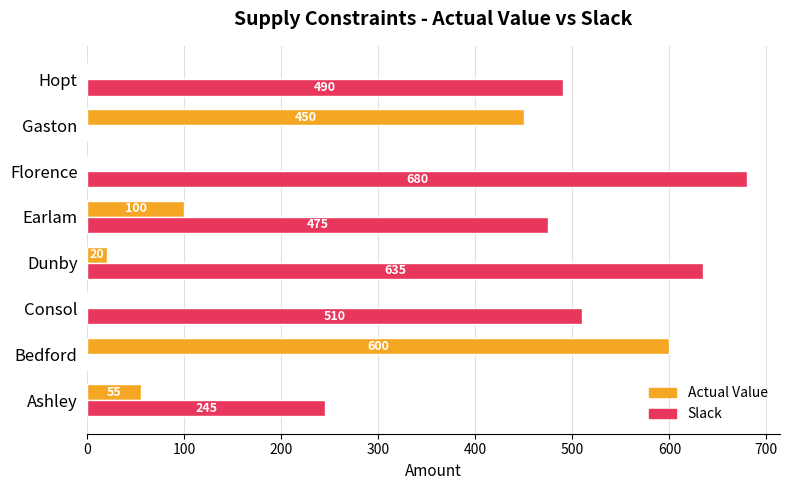

The value of Slack at Consol is 809. True or false?

False